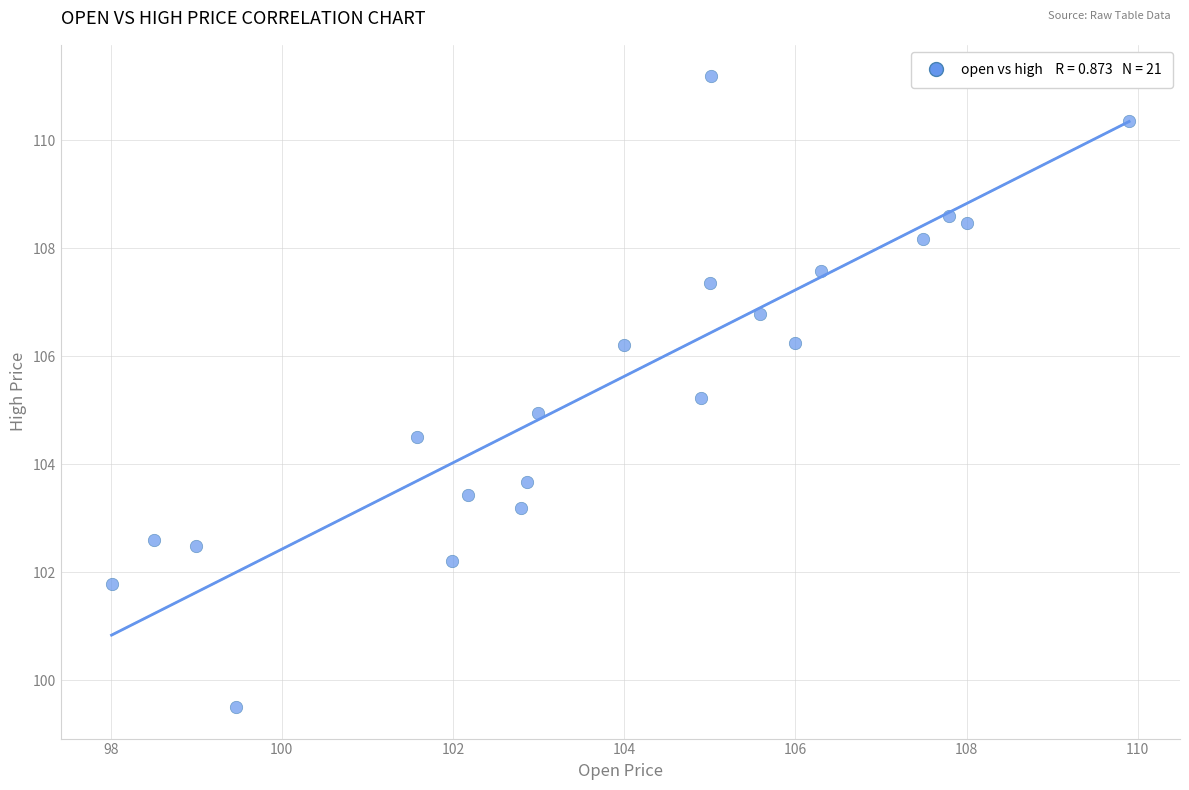

What is the range of Y values (max minus min)?

11.7